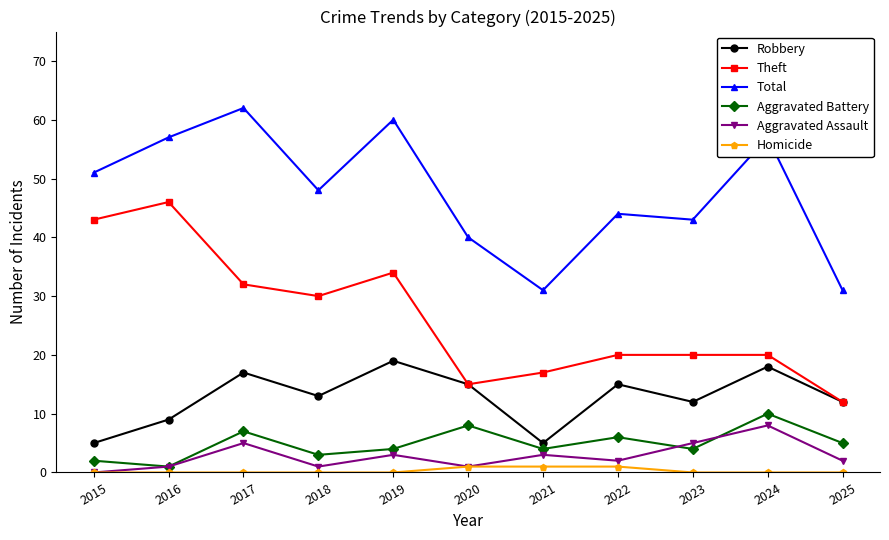

Where is Aggravated Battery nearest to the value 5?

2025